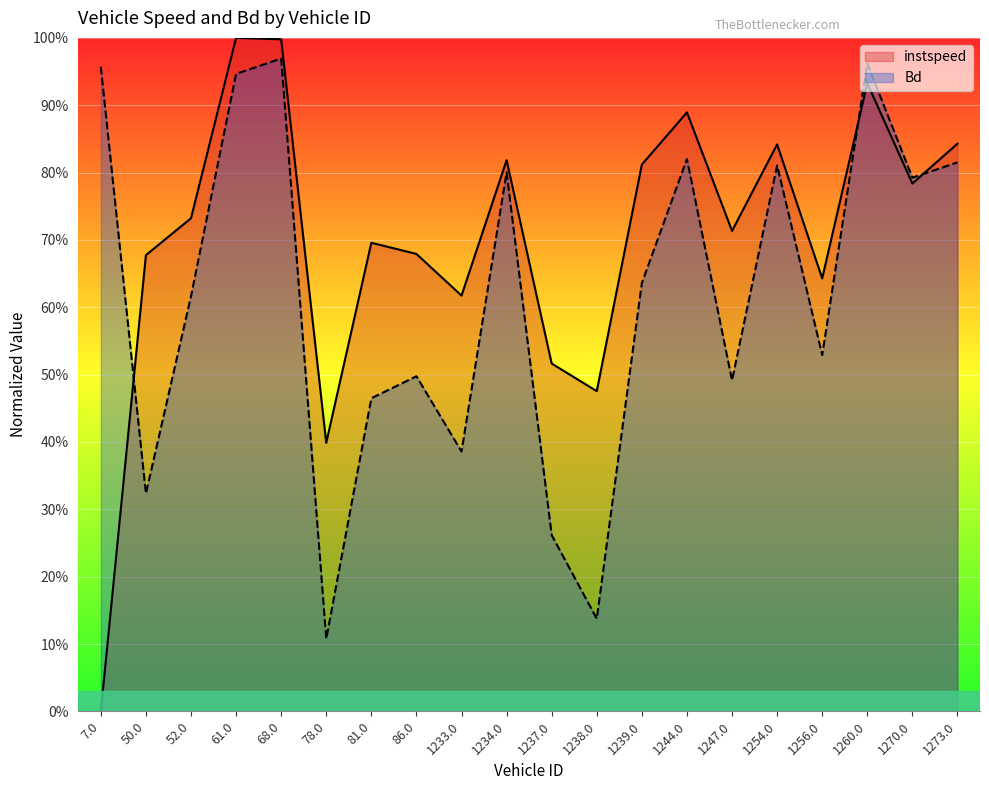

The value of instspeed at 1234.0 is 0.8. True or false?

True